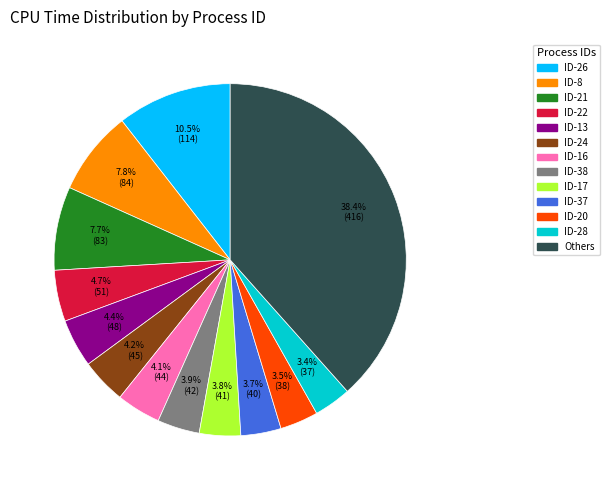

Does any single category account for the majority?

No